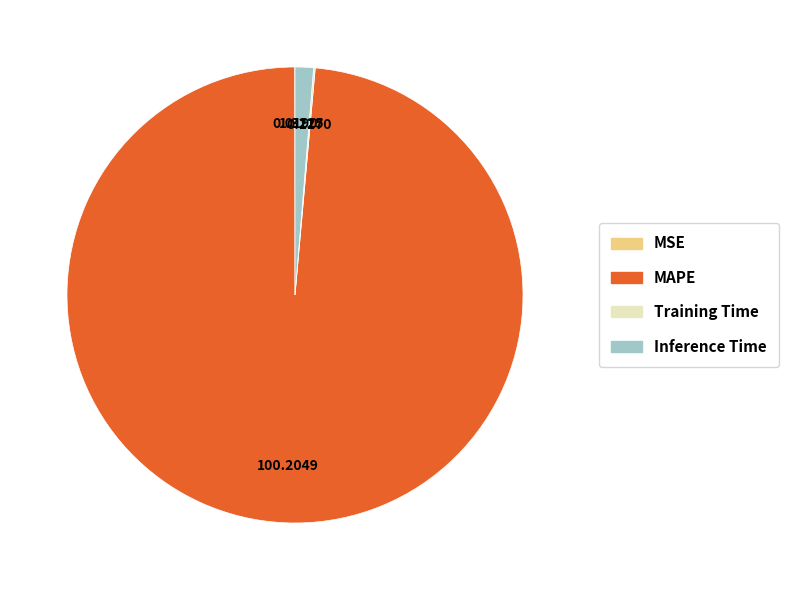

Which has a higher value, MAPE or Inference Time?

MAPE